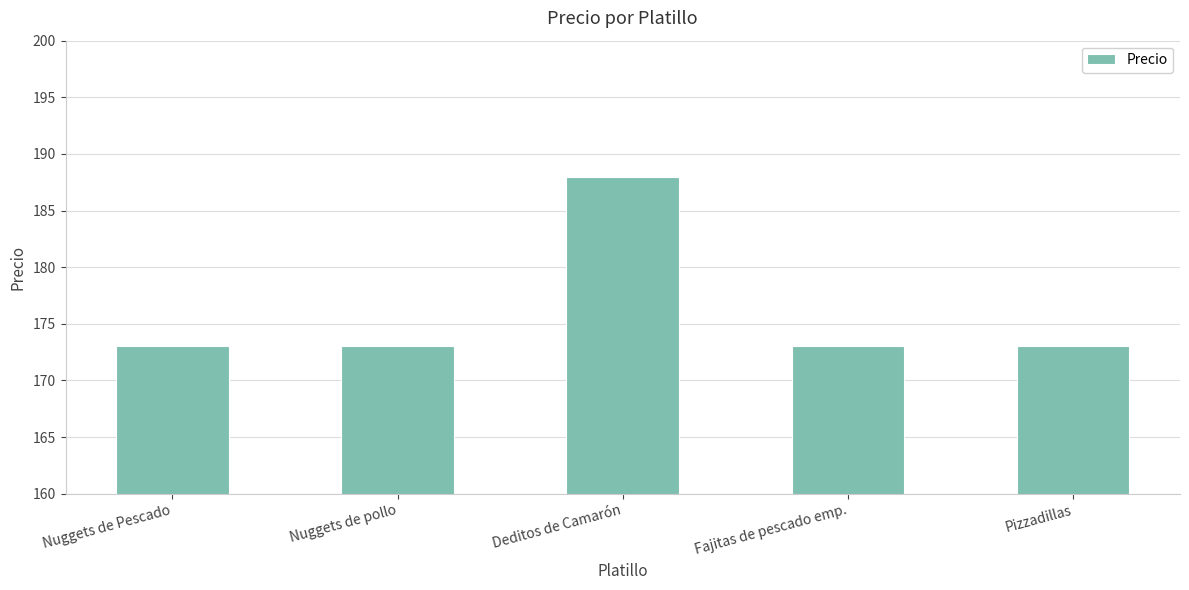

Which has a higher value, Nuggets de pollo or Deditos de Camarón?

Deditos de Camarón